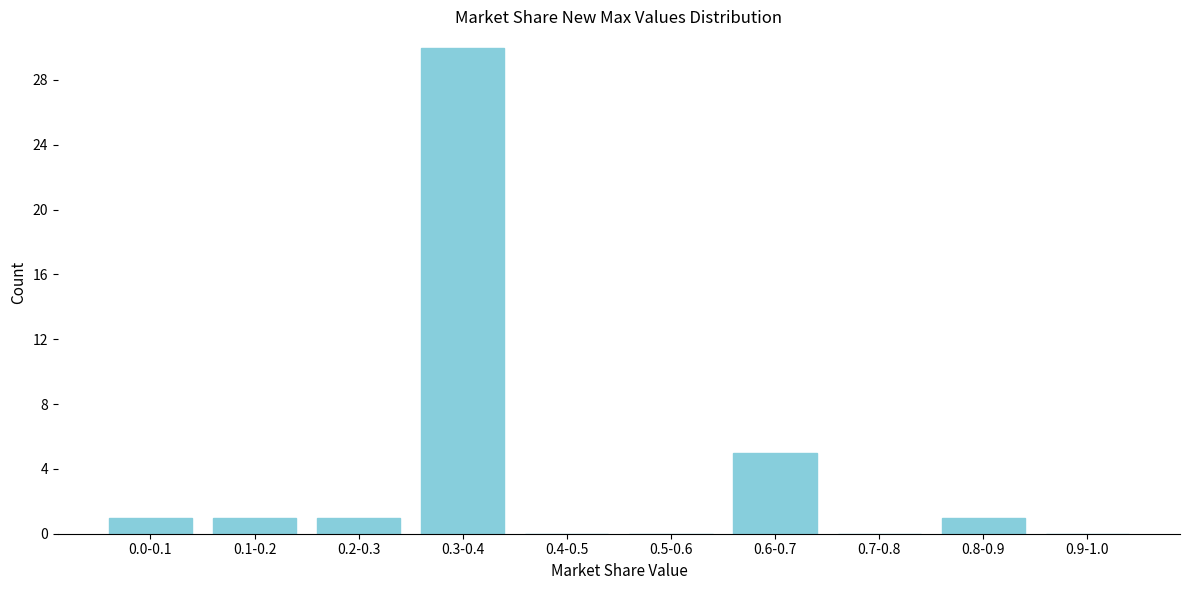

Reading left to right, list all the values displayed in this chart.

0.0-0.1=1	0.1-0.2=1	0.2-0.3=1	0.3-0.4=30	0.4-0.5=0	0.5-0.6=0	0.6-0.7=5	0.7-0.8=0	0.8-0.9=1	0.9-1.0=0